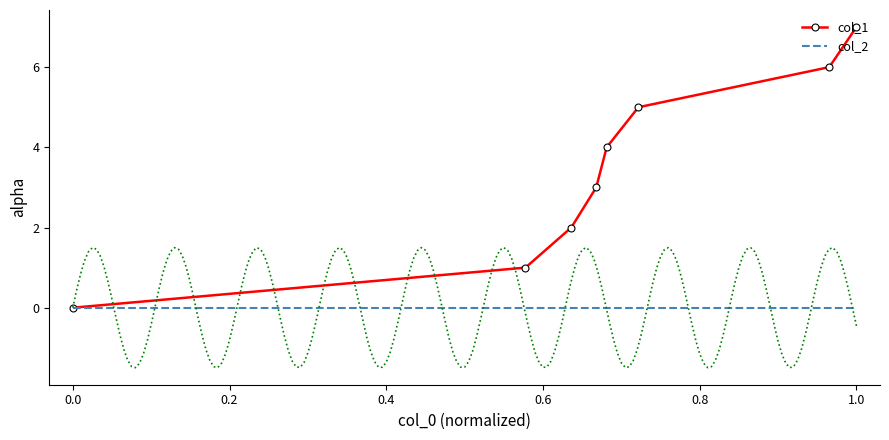

How many series are shown in this chart?

2